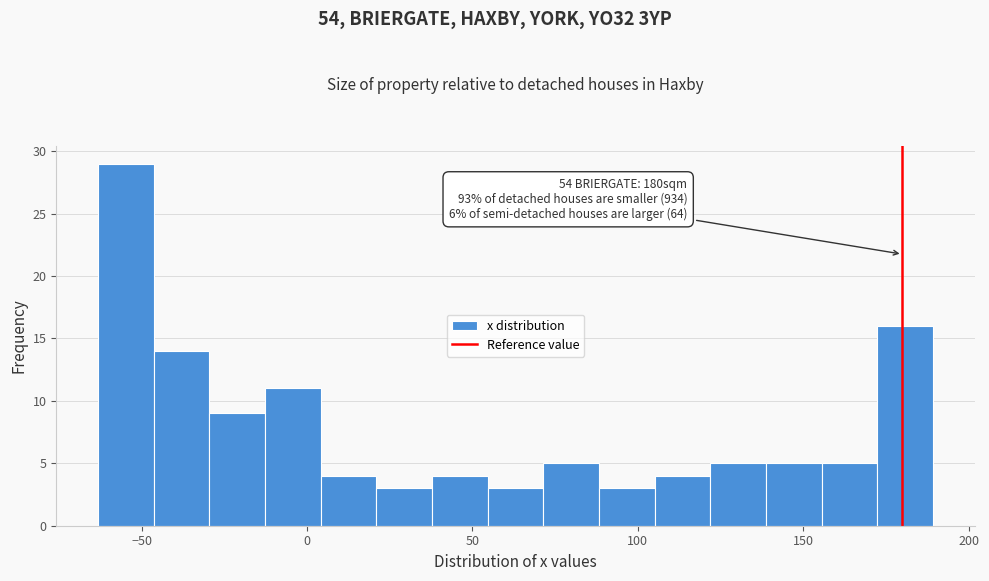

Read against the x-axis, roughly where is the centre of the tallest bar?

-55